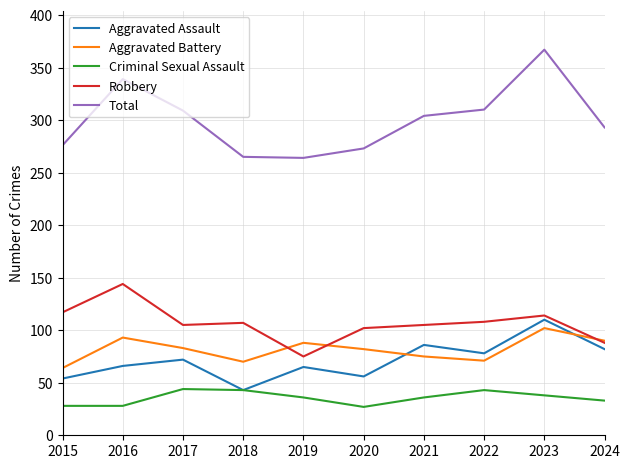

The value of Robbery at 2022 is 108. True or false?

True